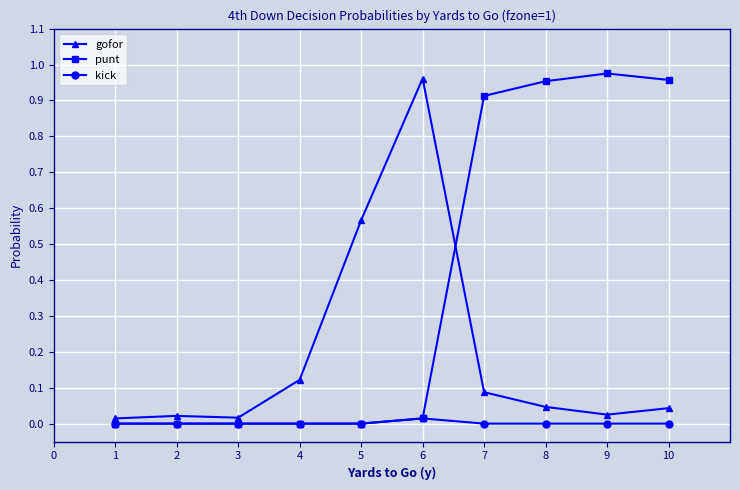

List the series in order of their overall mean, highest first.

punt, gofor, kick